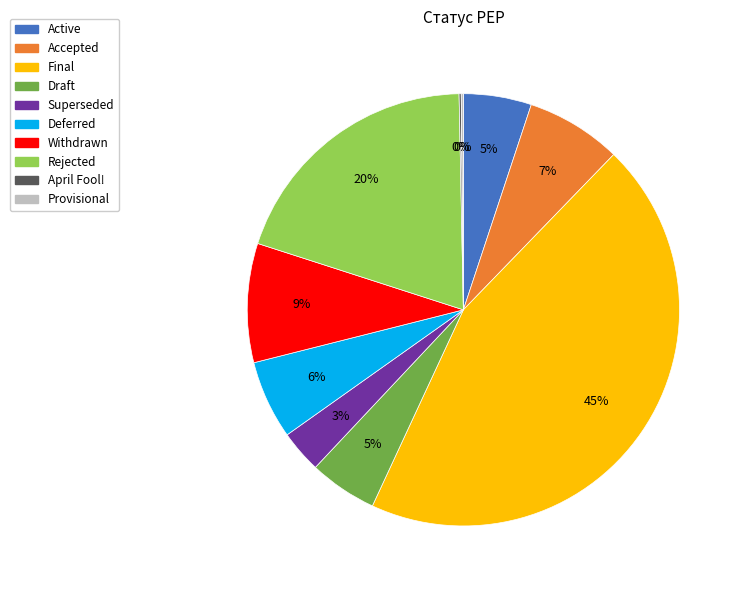

Does Rejected represent more than half of the total?

No